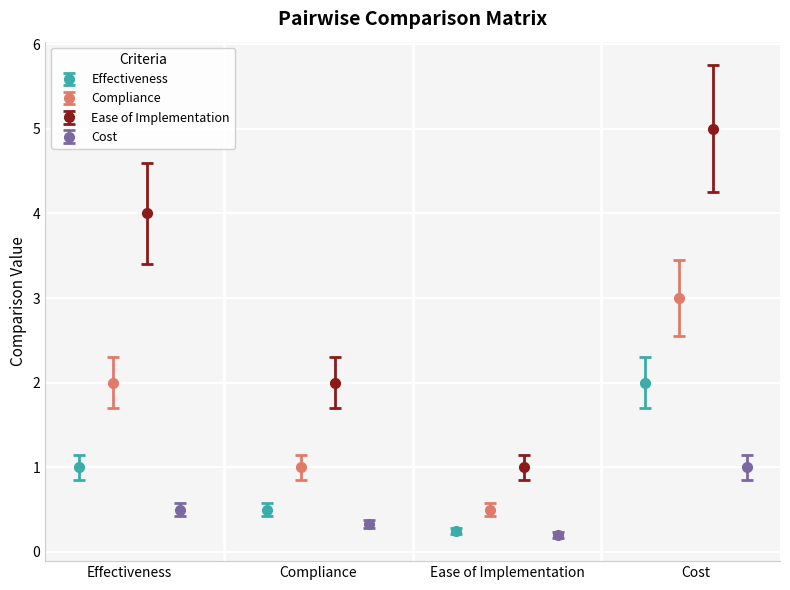

True or false: Effectiveness has more than 2 points higher than both neighbors.

False